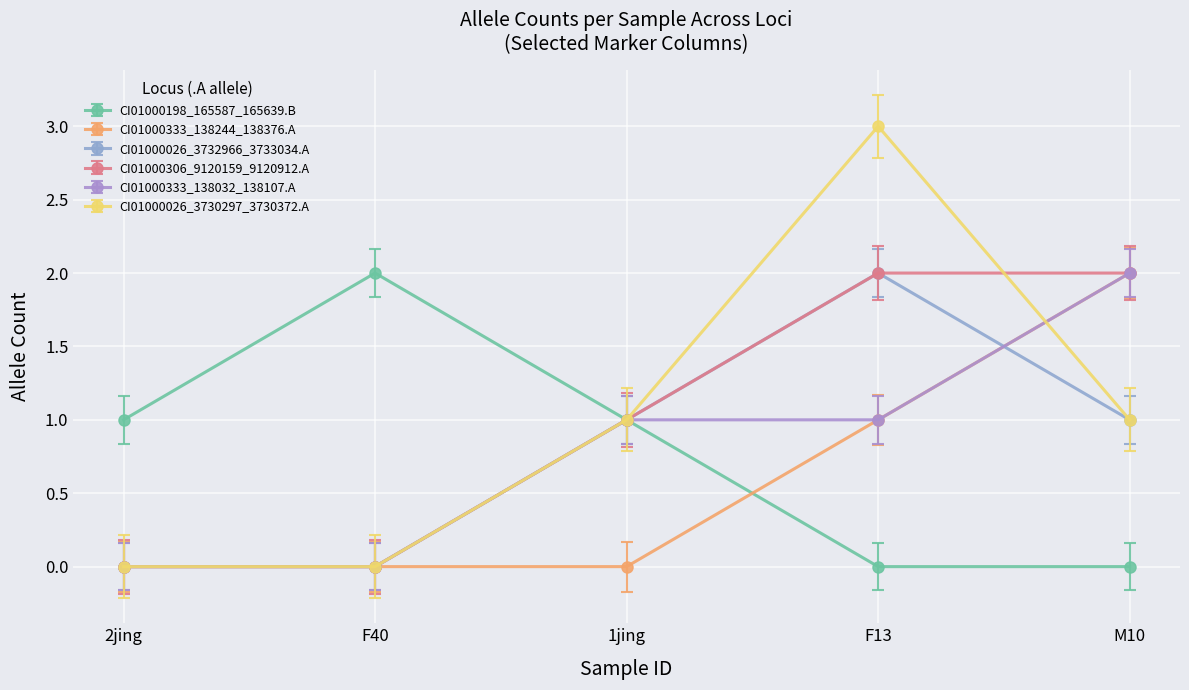

Reading right to left, transcribe all the data shown in this chart.

CI01000198_165587_165639.B: M10=0	F13=0	1jing=1	F40=2	2jing=1
CI01000333_138244_138376.A: M10=2	F13=1	1jing=0	F40=0	2jing=0
CI01000026_3732966_3733034.A: M10=1	F13=2	1jing=1	F40=0	2jing=0
CI01000306_9120159_9120912.A: M10=2	F13=2	1jing=1	F40=0	2jing=0
CI01000333_138032_138107.A: M10=2	F13=1	1jing=1	F40=0	2jing=0
CI01000026_3730297_3730372.A: M10=1	F13=3	1jing=1	F40=0	2jing=0